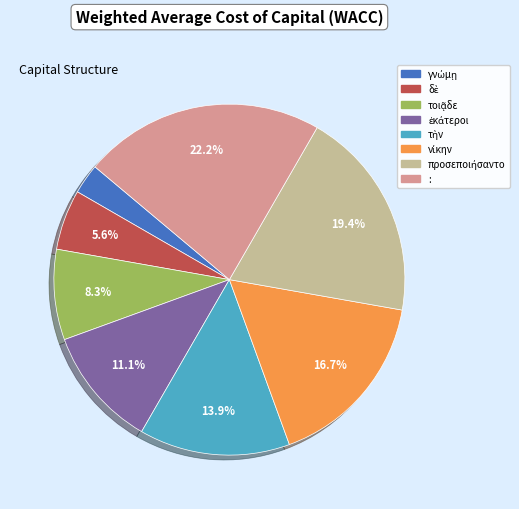

What is the largest slice in the pie chart?

: